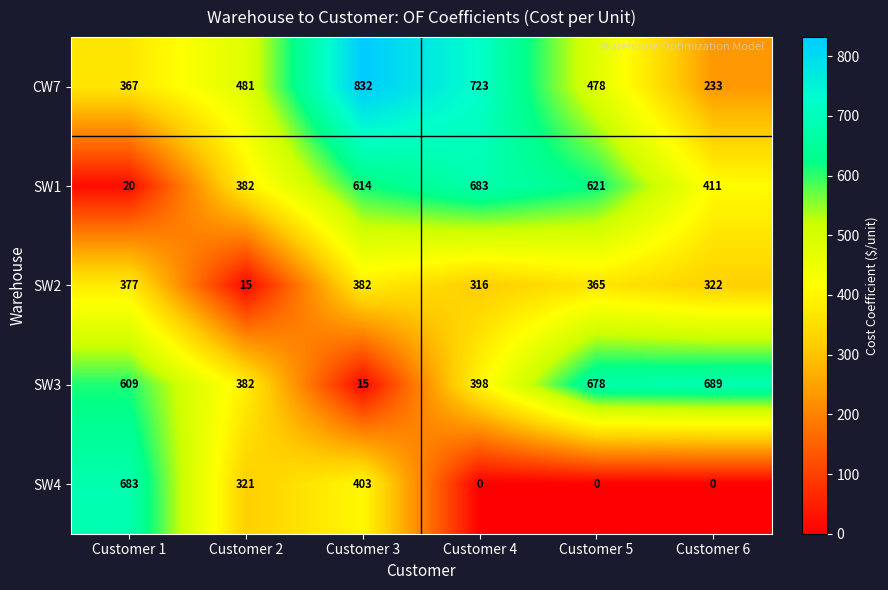

Which series has the widest spread of values?

SW4